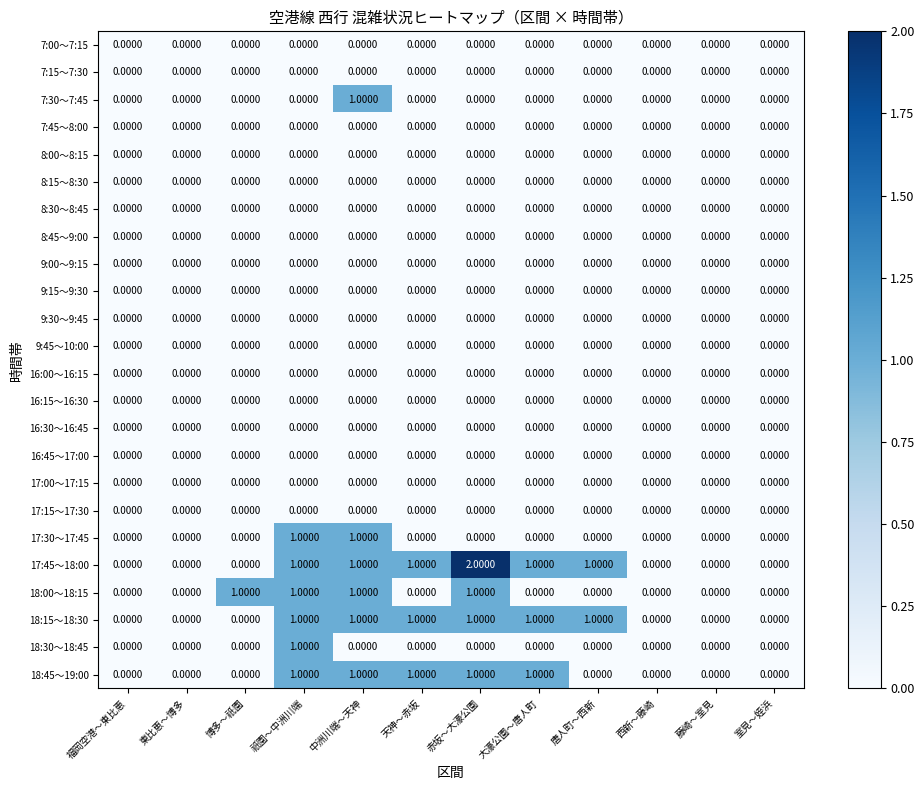

Which series has the largest total across all categories?

17:45～18:00